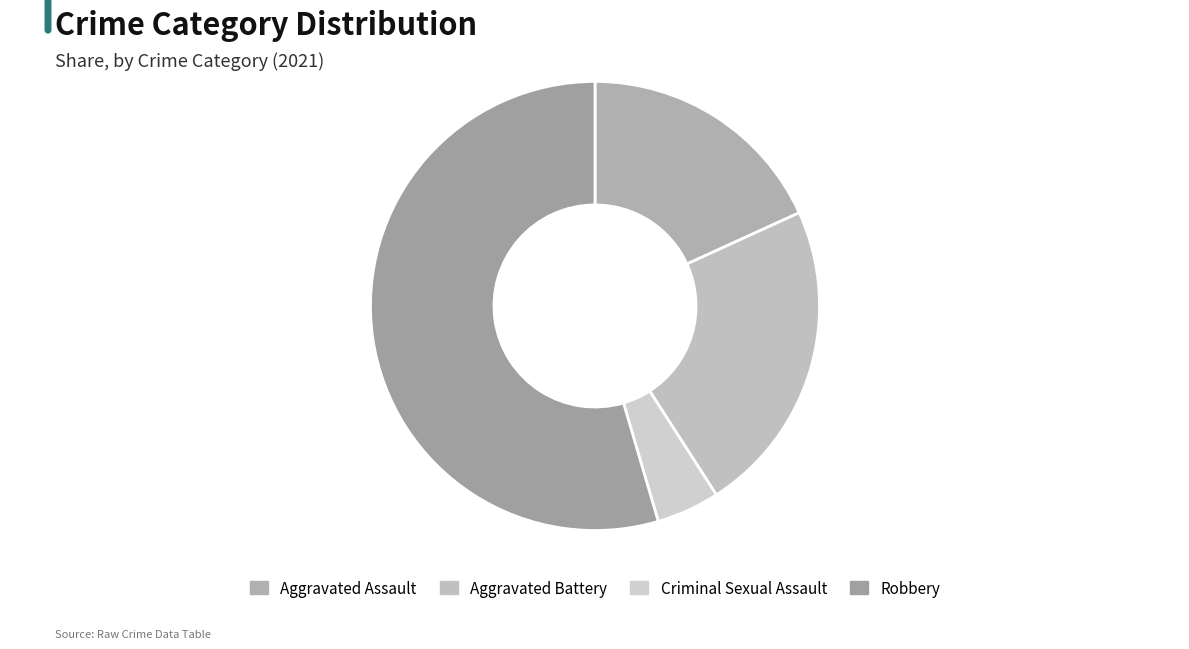

What percentage do Criminal Sexual Assault and Aggravated Assault together represent?

22.7%